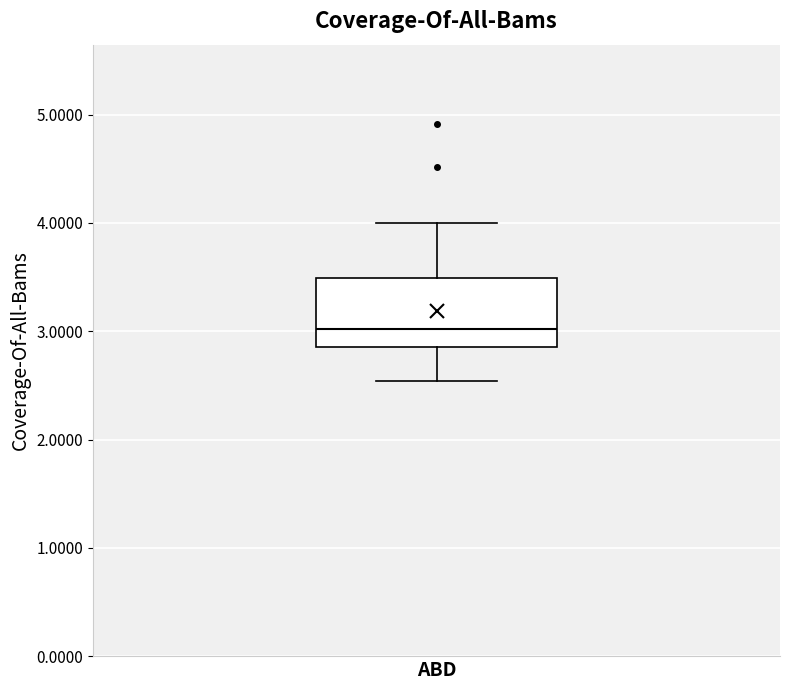

Read this box plot against the y-axis: the position of the median line, the range covered by the box, and the ends of both whiskers. The values are not printed on the chart, so give them approximately, as read against the axis.

median 3.0, box 2.9 to 3.5, whiskers 2.5 to 4.0